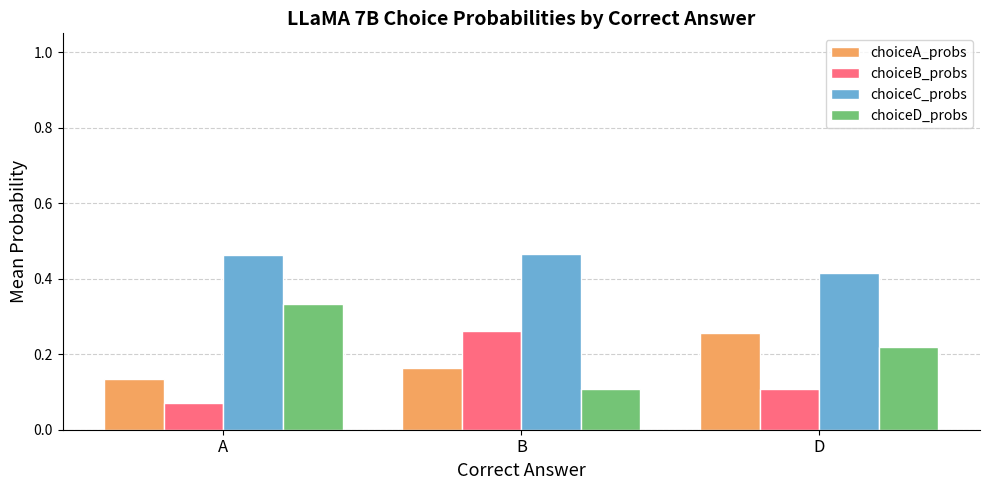

Which category has the highest value in the choiceD_probs series?

A